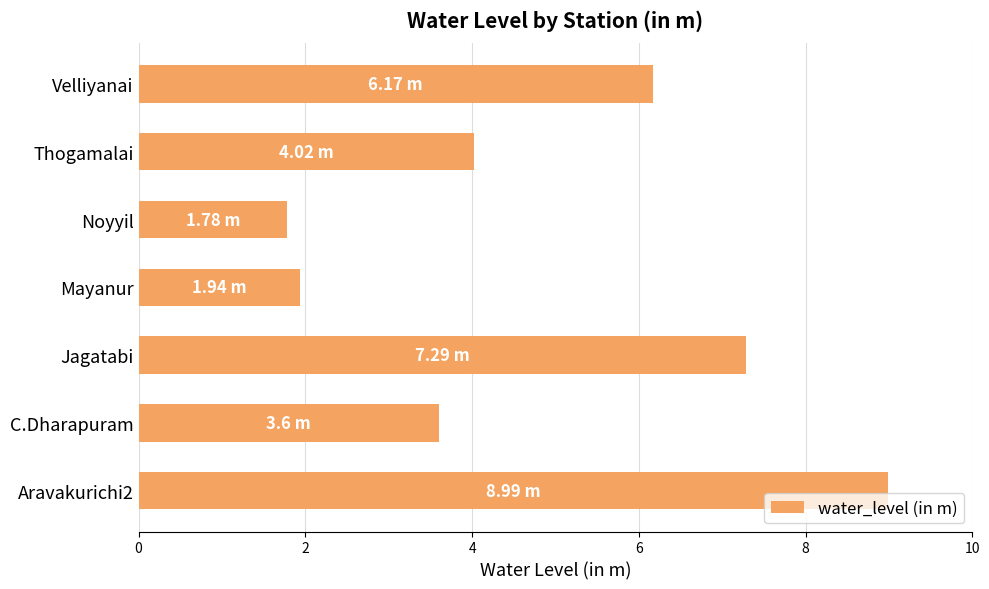

Does the chart contain any negative values?

No